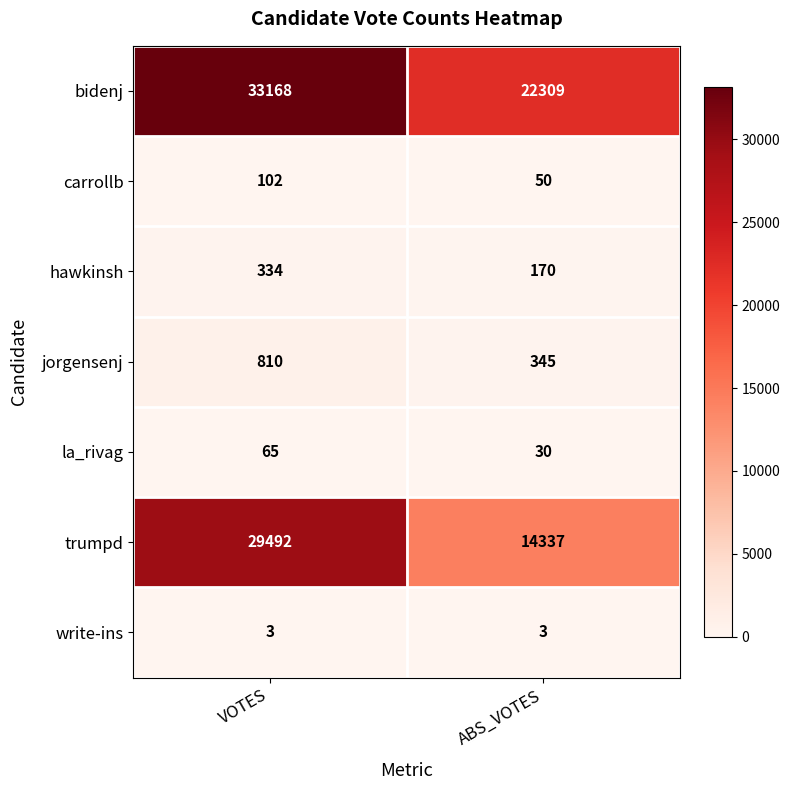

True or false: jorgensenj has a value of 390 at VOTES.

False